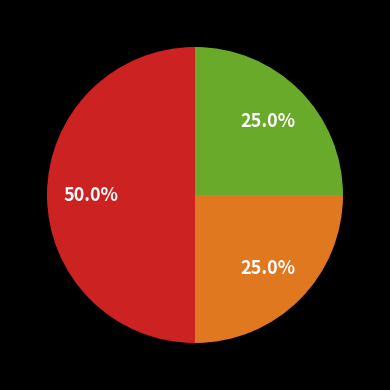

Count the number of slices in the pie.

3